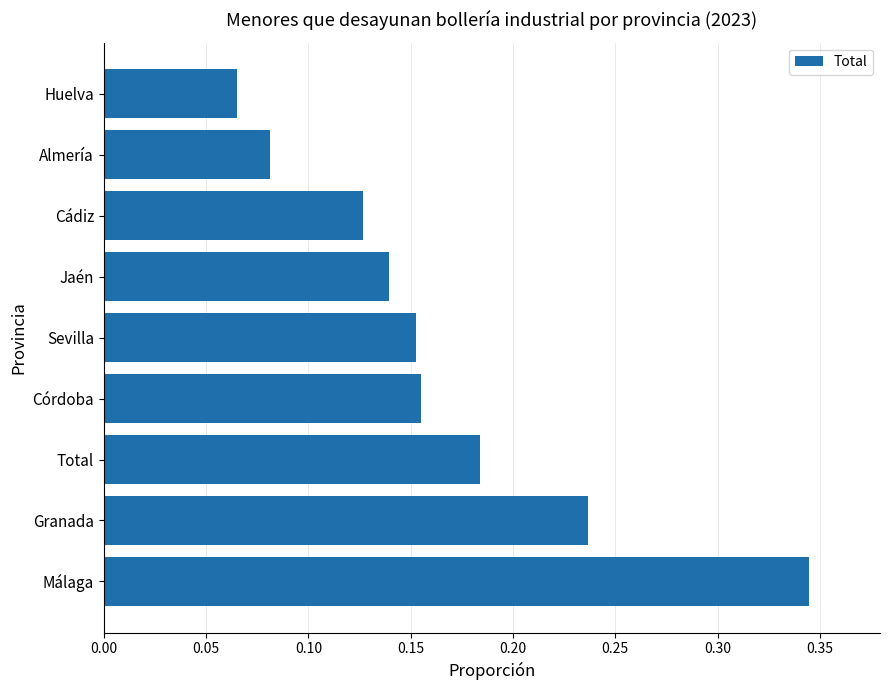

Which category has the lowest value across all series?

Huelva